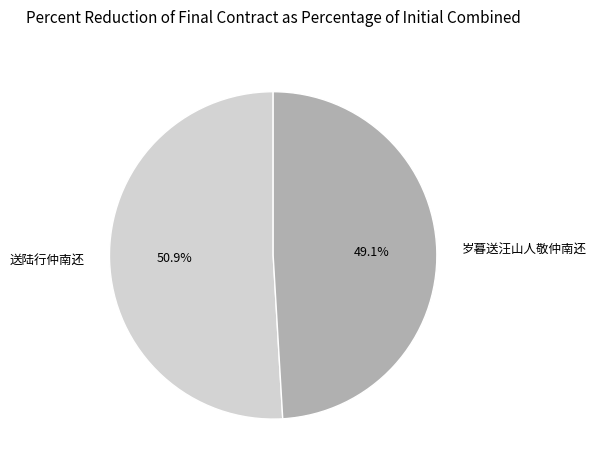

Is there a majority slice in this chart?

Yes